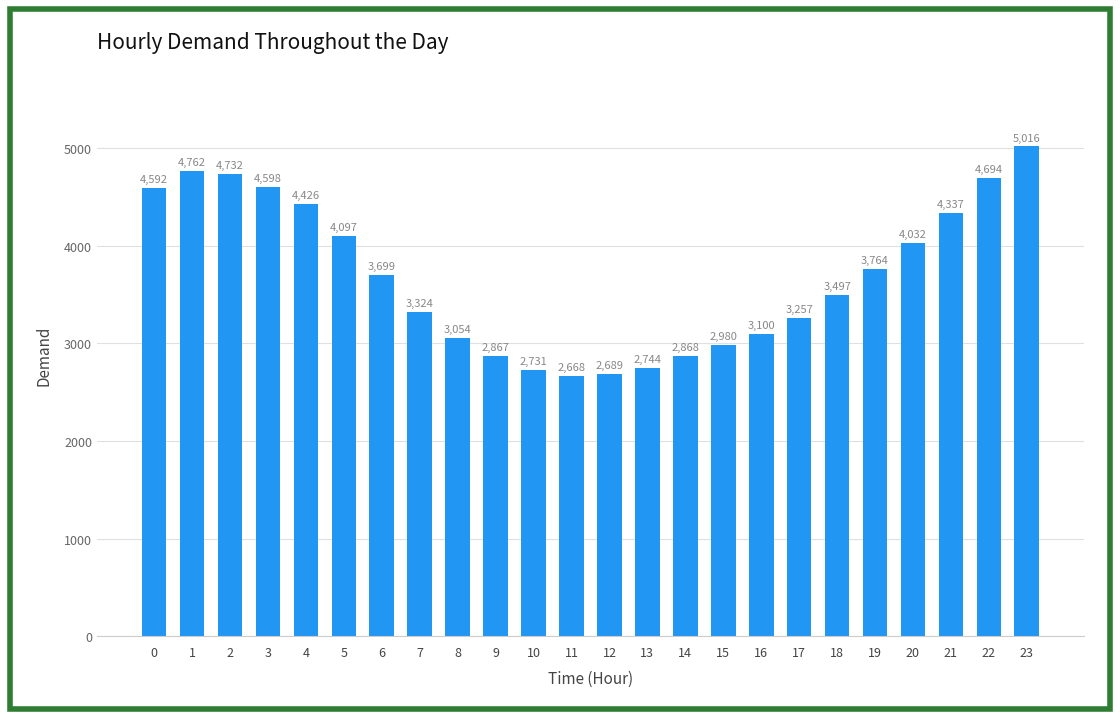

Rank the categories by value from highest to lowest.

23, 1, 2, 22, 3, 0, 4, 21, 5, 20, 19, 6, 18, 7, 17, 16, 8, 15, 14, 9, 13, 10, 12, 11